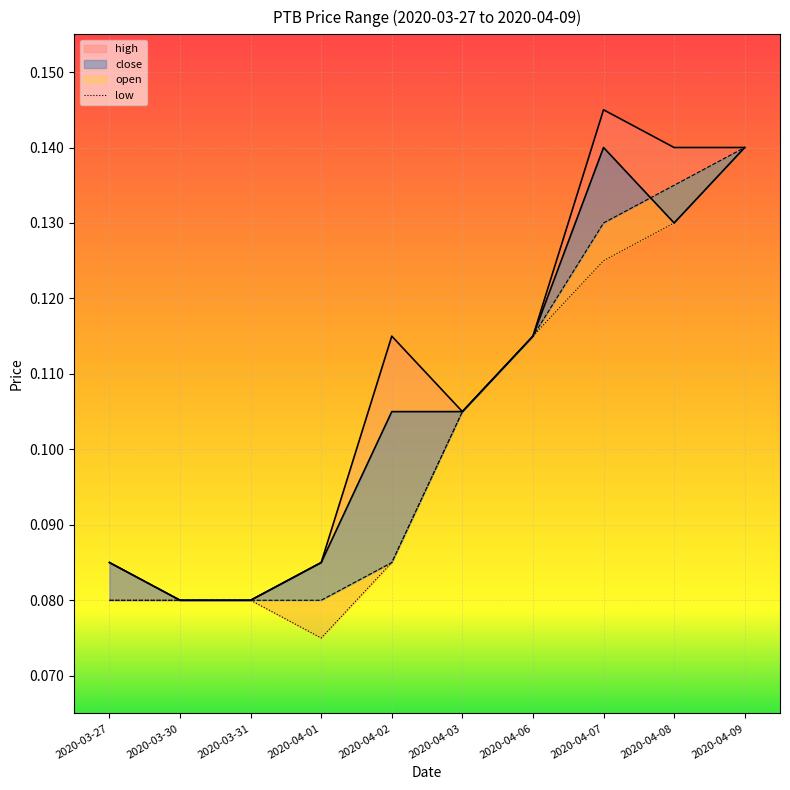

At which category does the chart reach its minimum across all series?

2020-04-01